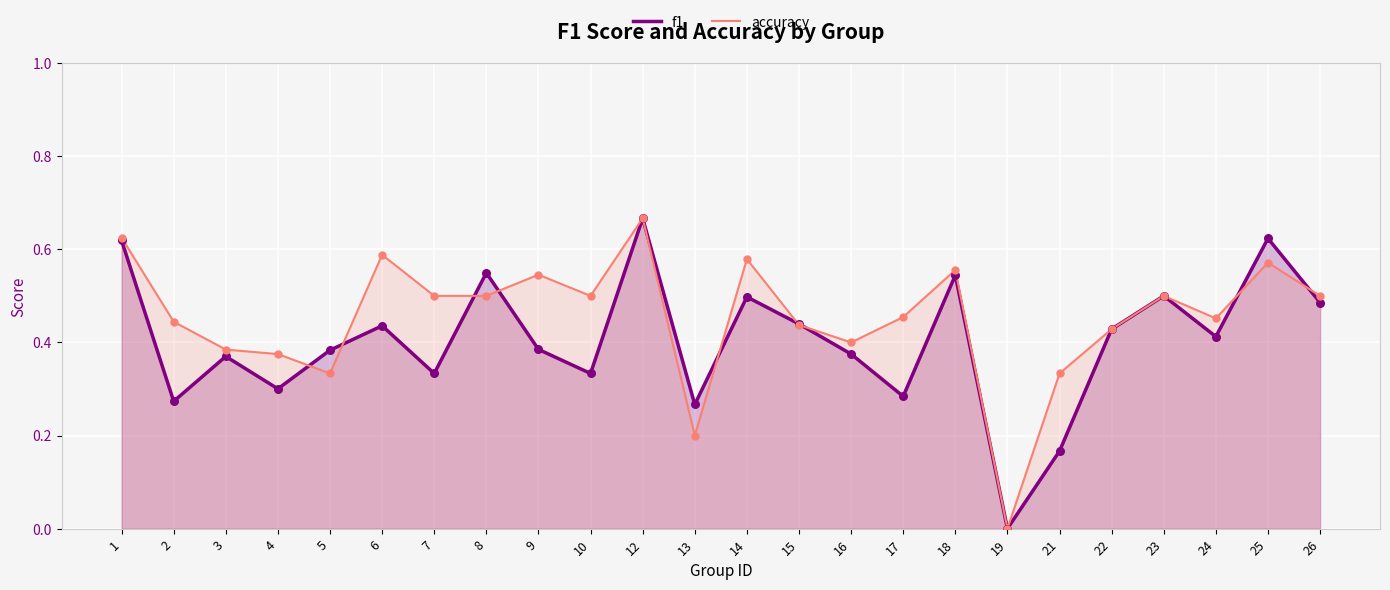

Which series has the widest spread of Y values?

f1